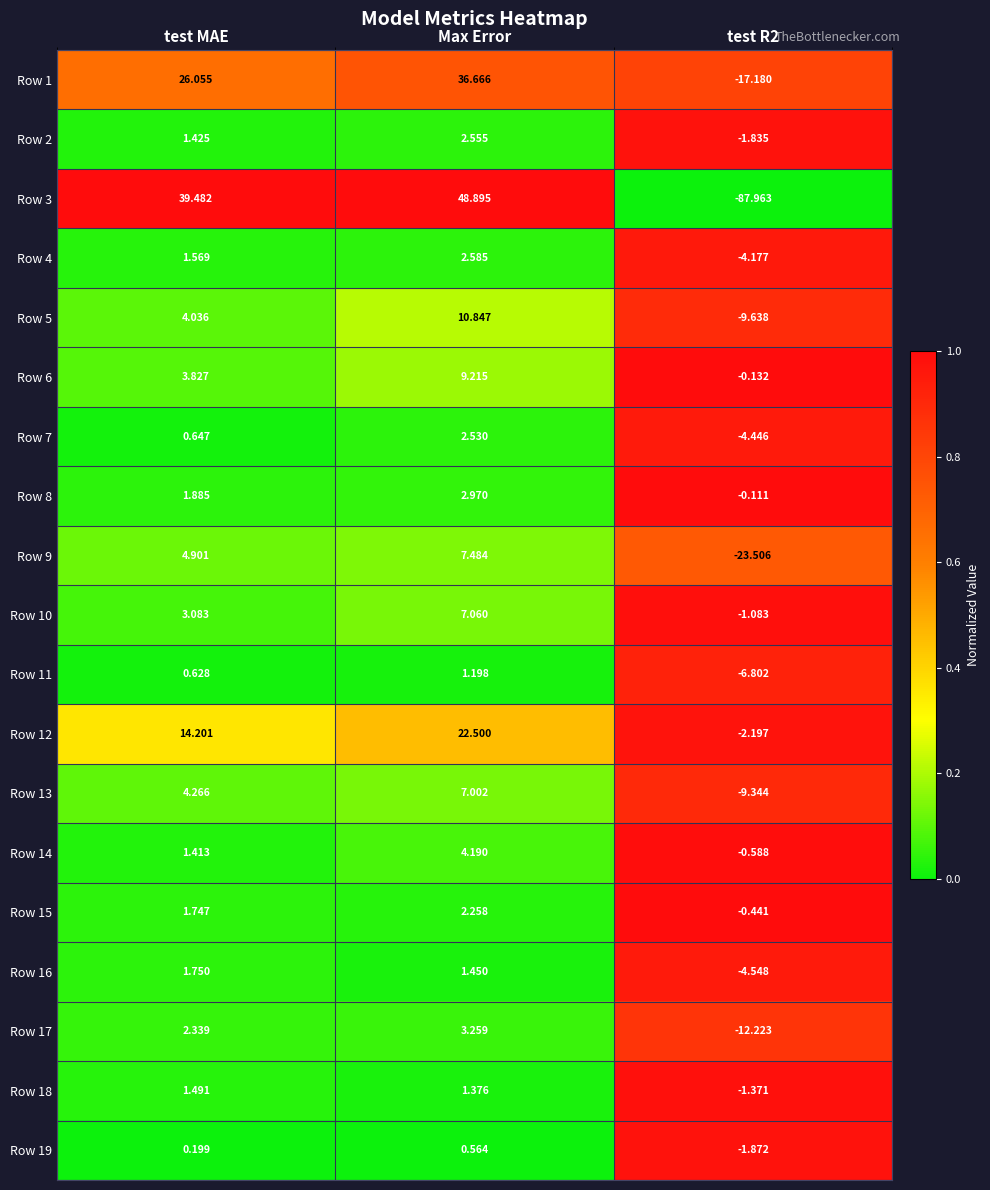

At which category does the chart reach its peak across all series?

Max Error